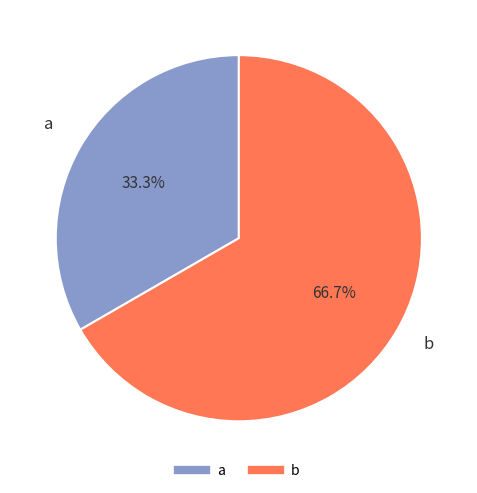

Is the sum of a and b greater than half?

Yes